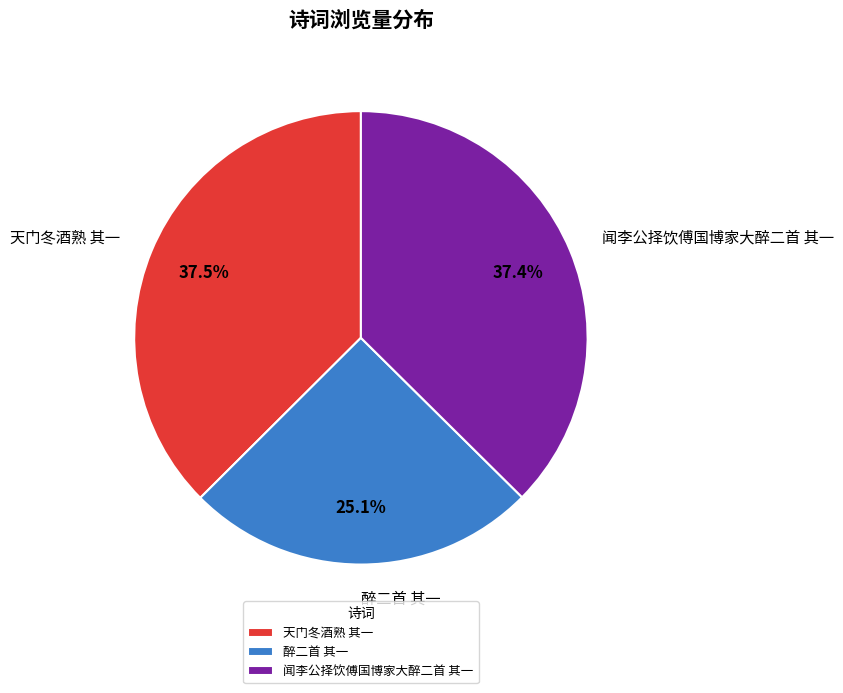

What is the ratio of the value at 闻李公择饮傅国博家大醉二首 其一 to the value at 醉二首 其一?

1.5